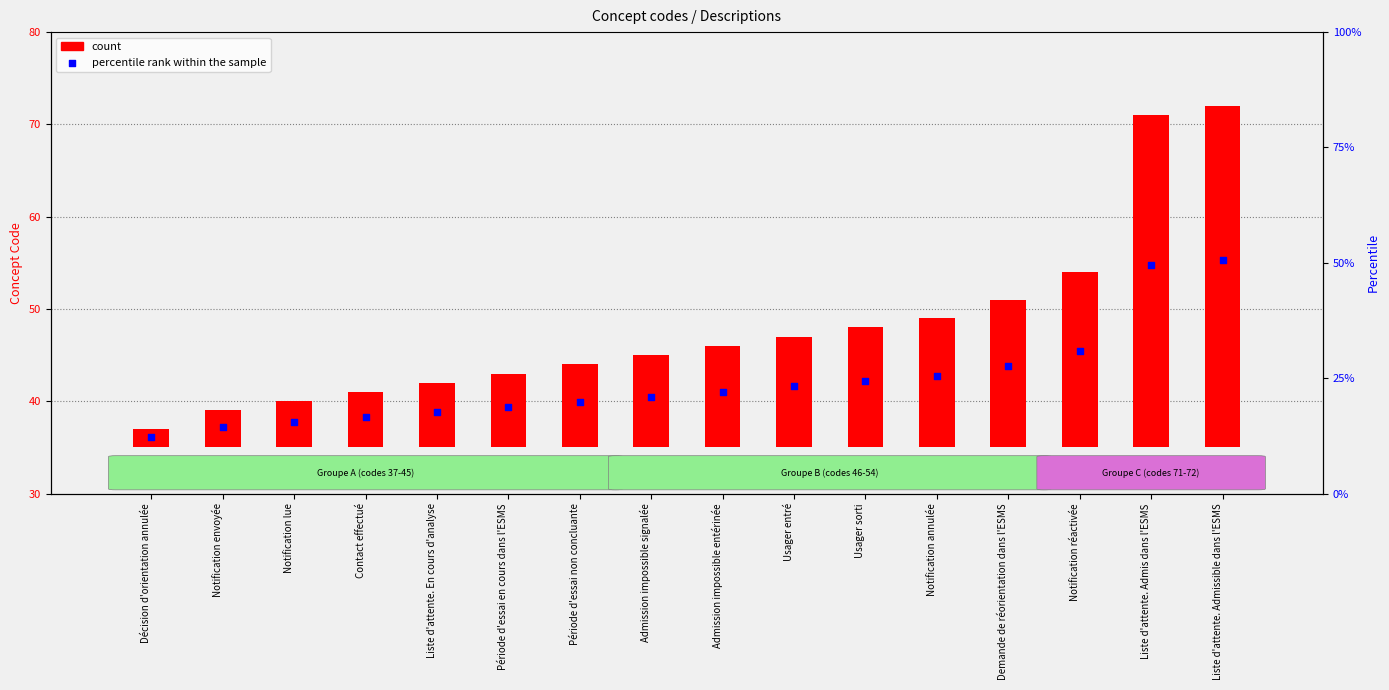

At which category is the sum across all series the highest?

Liste d'attente. Admissible dans l'ESMS